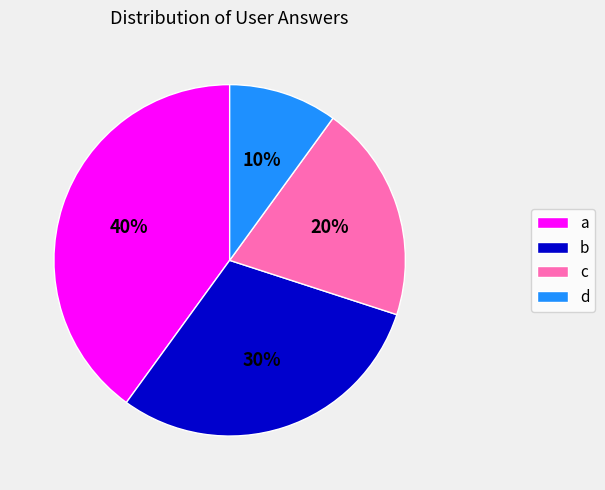

What is the largest slice in the pie chart?

a